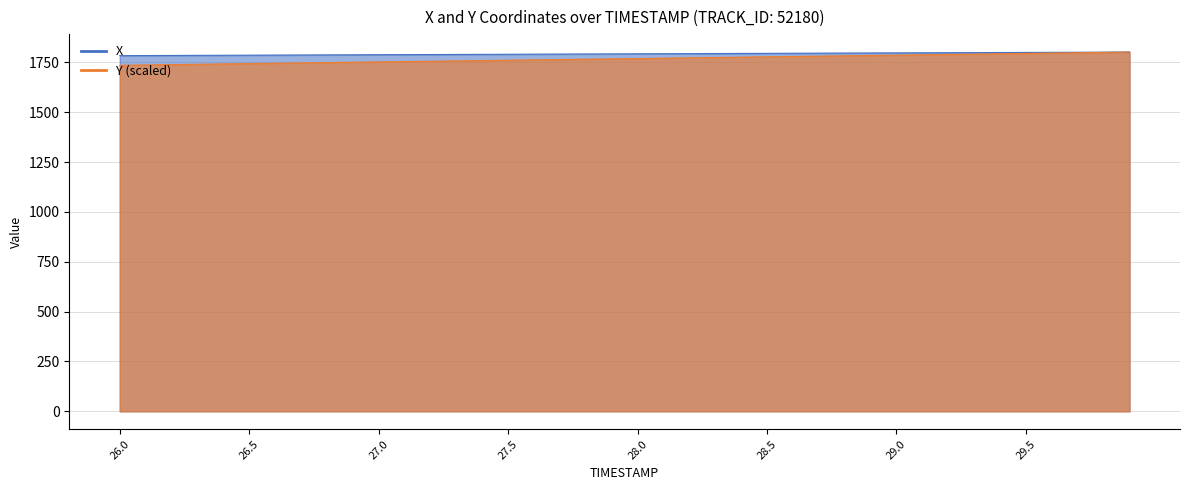

Is it true that X equals 1798.3 at 29.2?

True